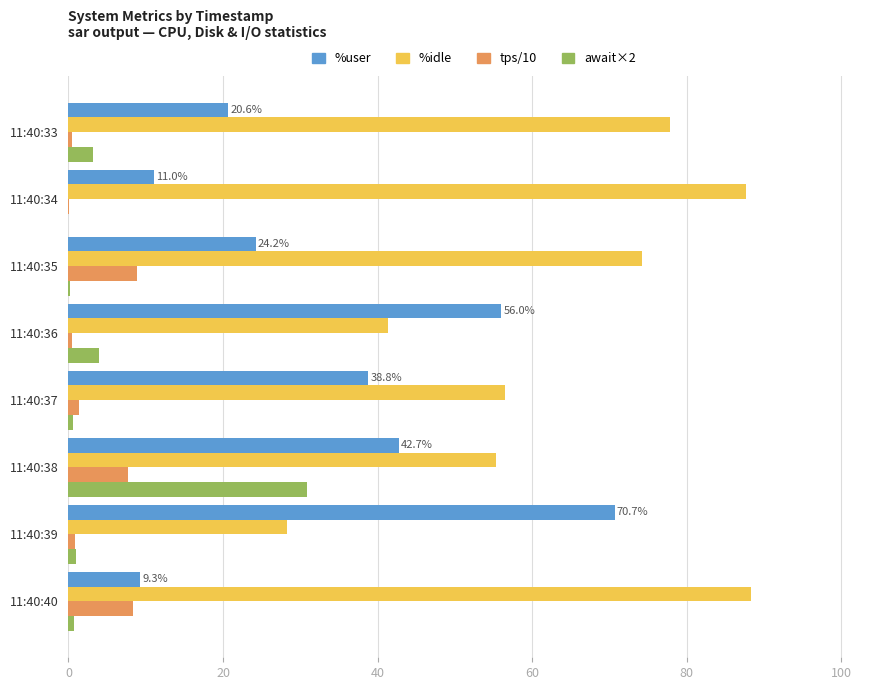

Which series has the largest total across all categories?

%idle